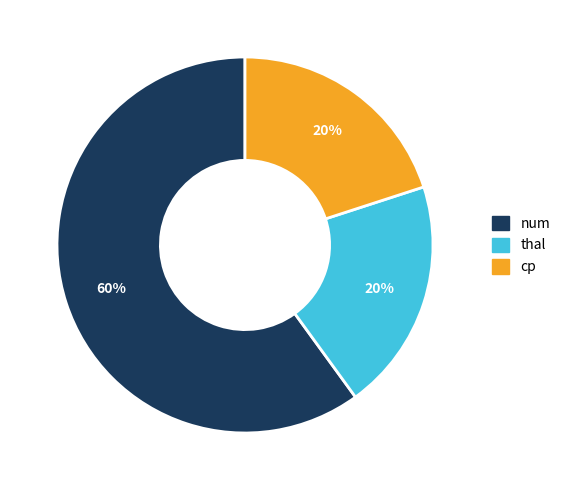

Is the sum of num and thal greater than half?

Yes